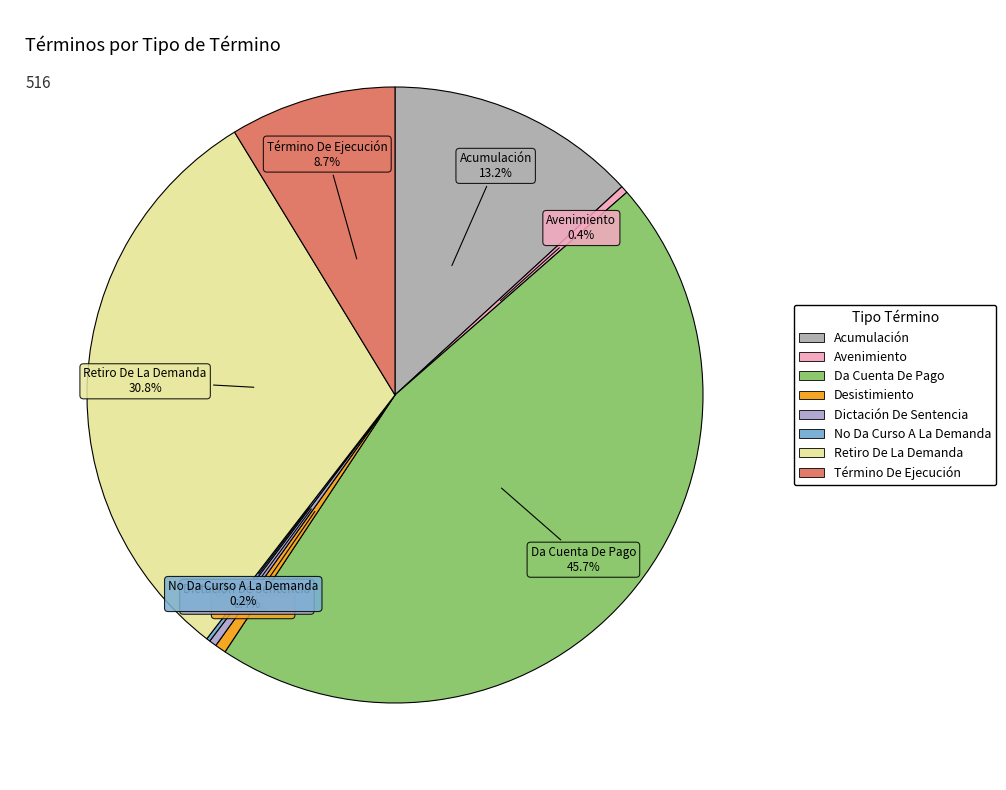

Is the sum of Da Cuenta De Pago and Término De Ejecución greater than half?

Yes